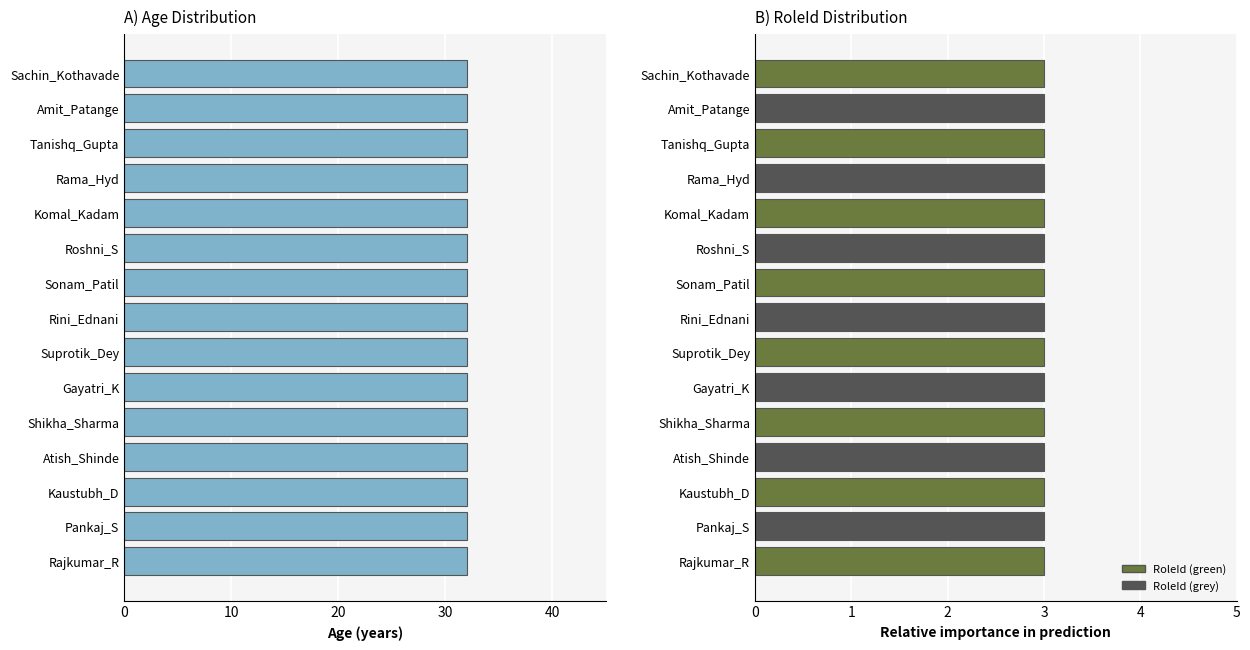

Count the number of categories in the chart.

15